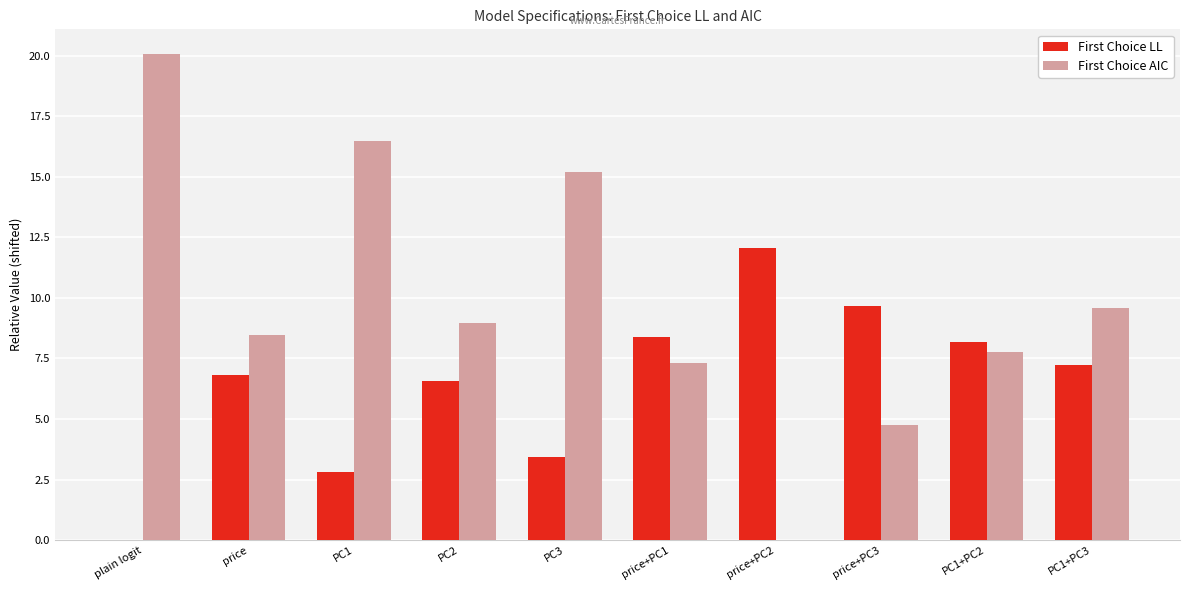

Are the bars horizontal?

No